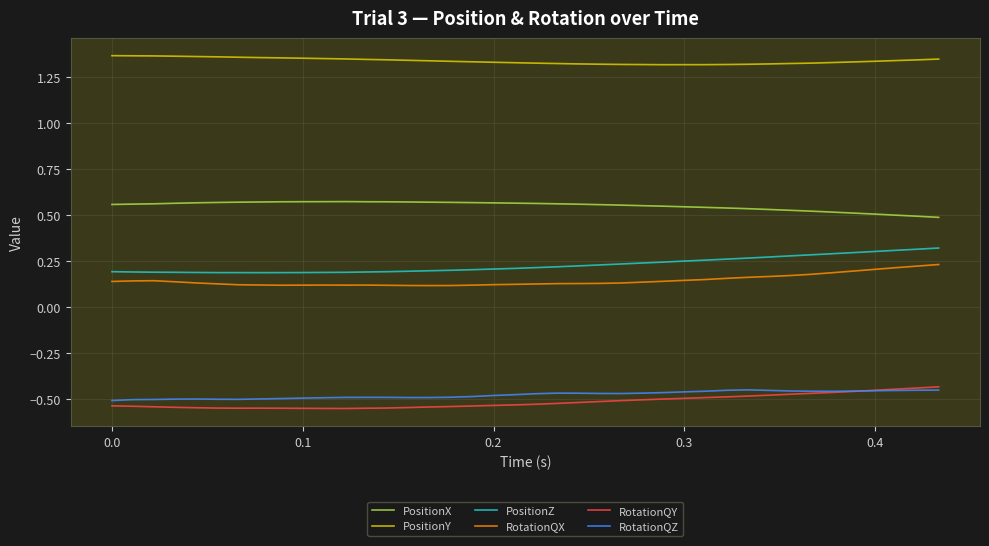

True or false: PositionZ and PositionX intersect in this chart.

False